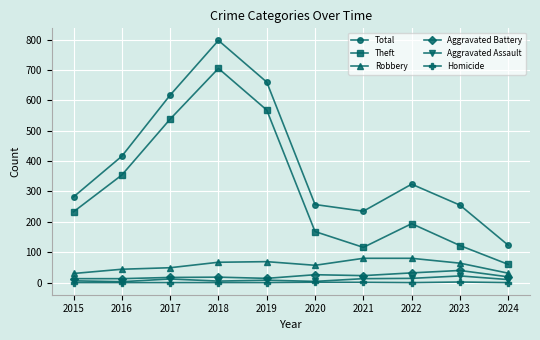

What is the difference between the Aggravated Battery values at 2022 and 2015?

19